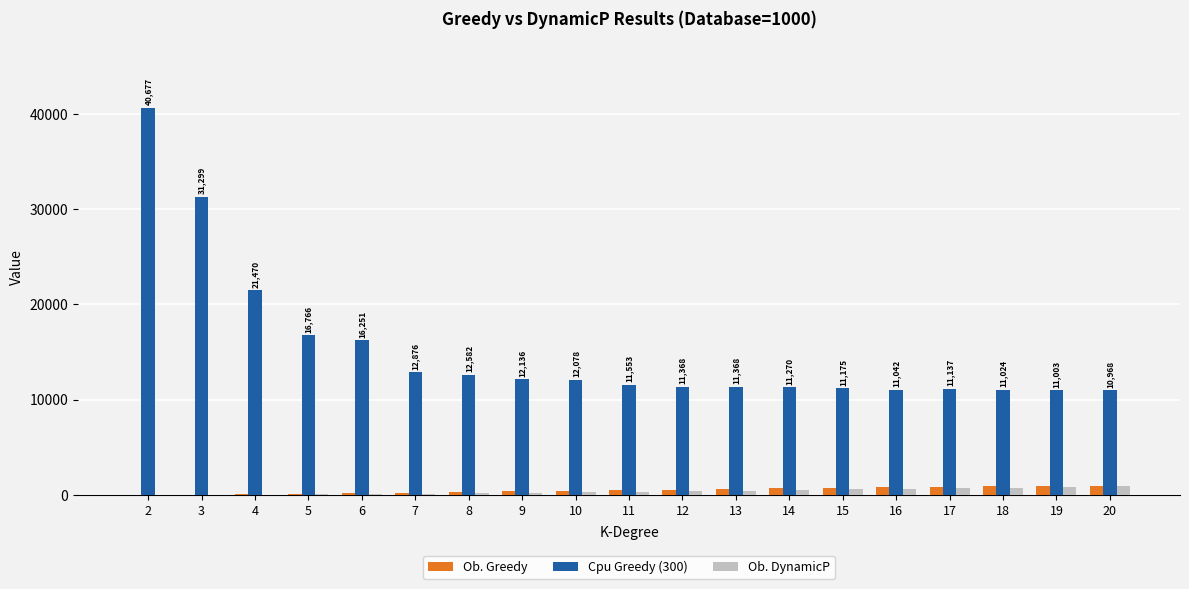

Which series has the widest spread of values?

Cpu Greedy (300)